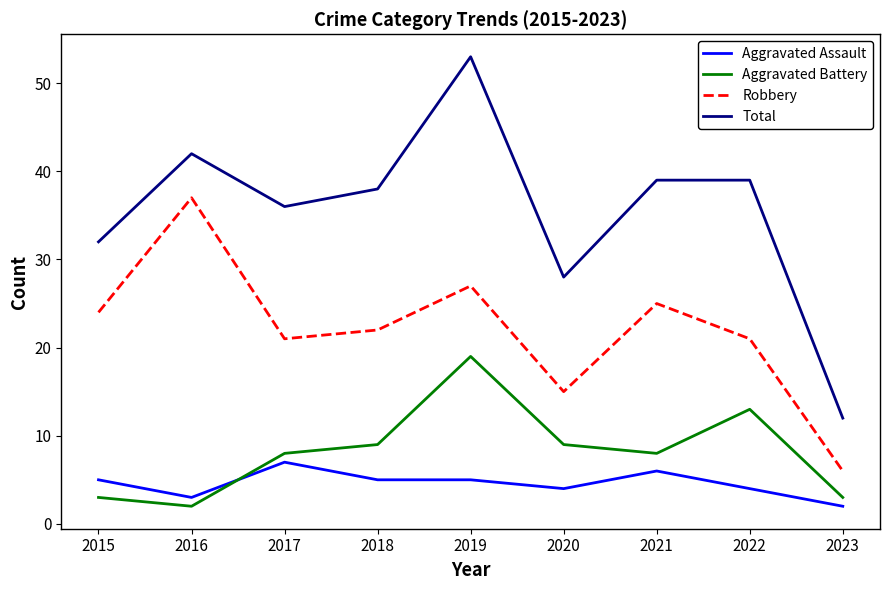

True or false: Robbery and Total cross at least once.

False